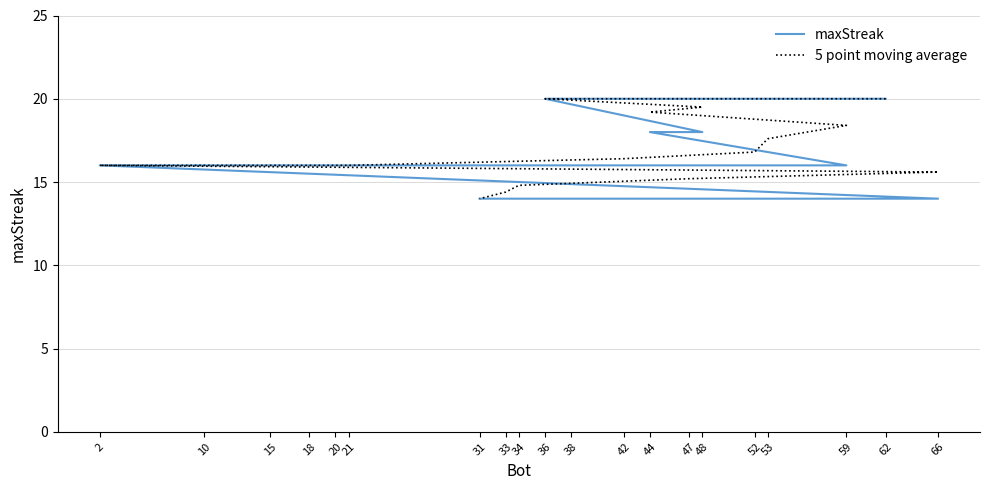

True or false: 5 point moving average and maxStreak intersect in this chart.

False